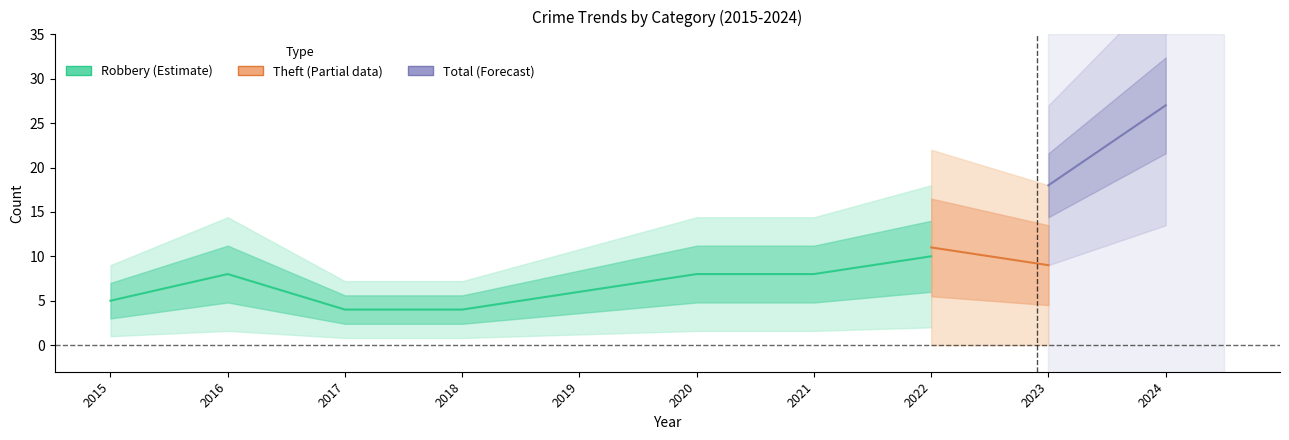

Count the number of categories in the chart.

10